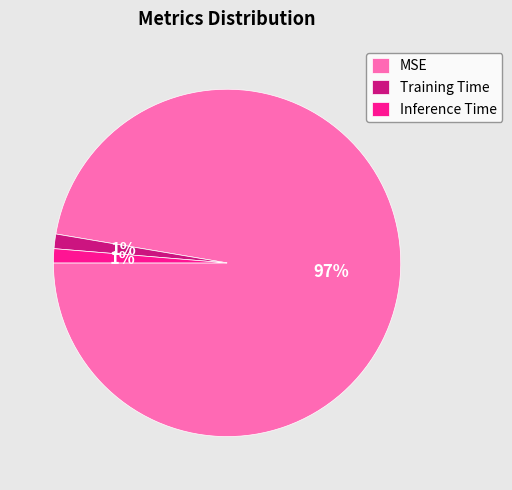

Which slice is the largest?

MSE